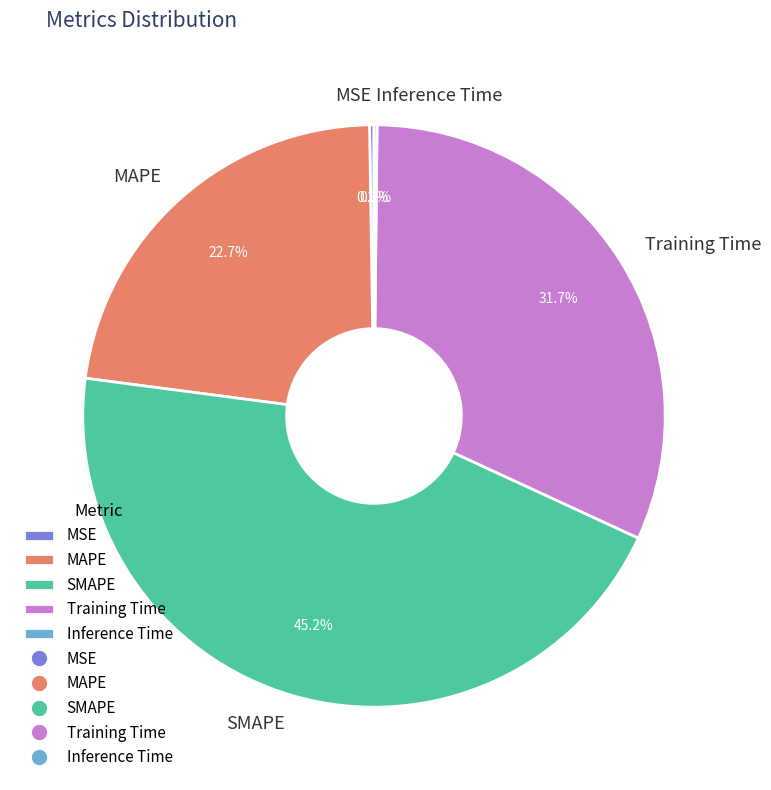

Between Training Time and MAPE, which is larger?

Training Time